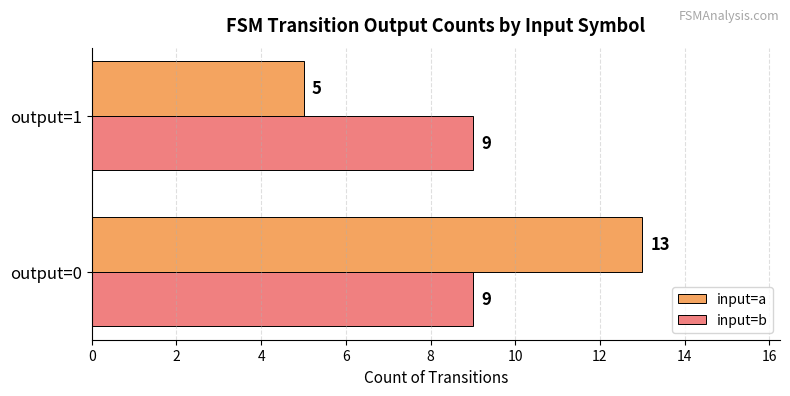

At how many categories does at least one series exceed 11?

1